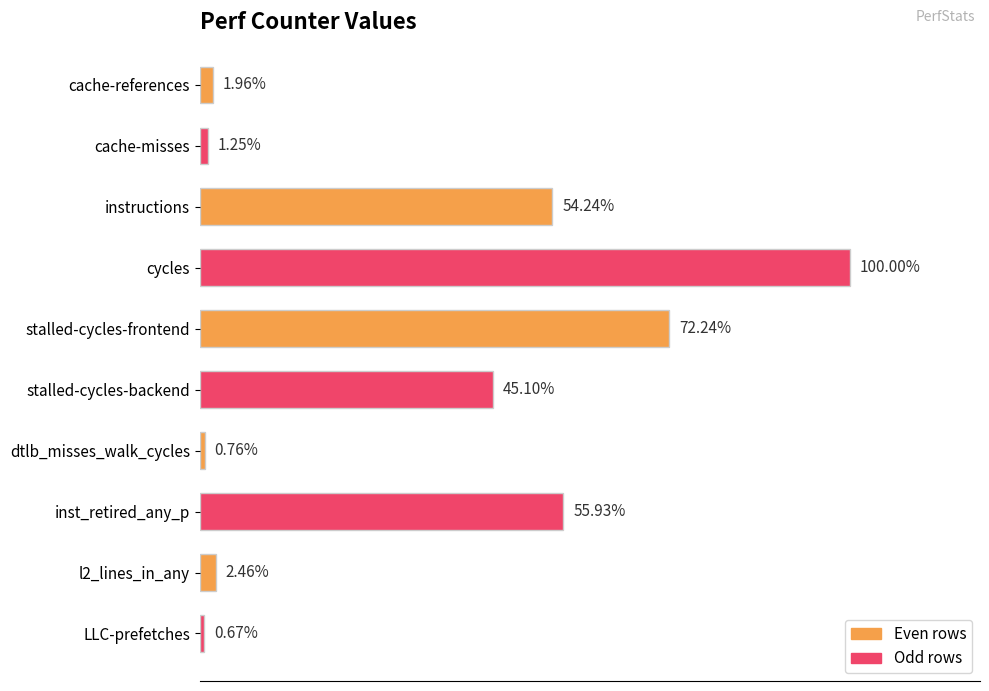

What is the label of the 5th bar from the bottom?

stalled-cycles-backend